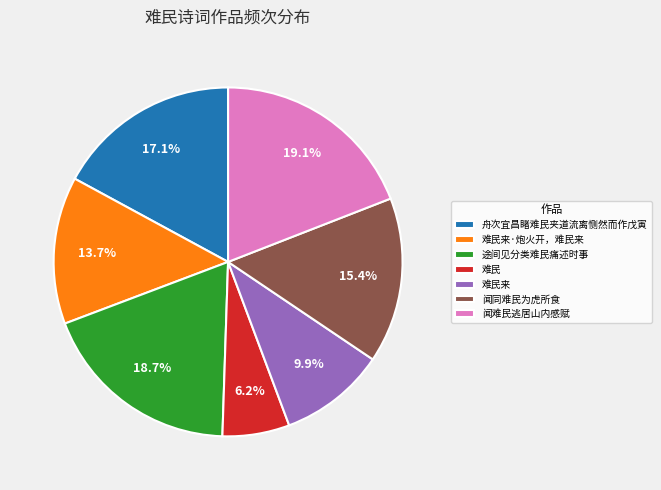

Does any single category account for the majority?

No